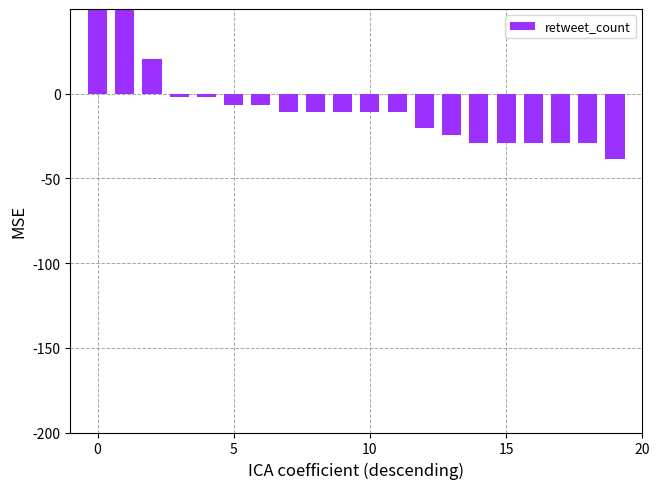

Which has a higher value, 18 or 13?

13